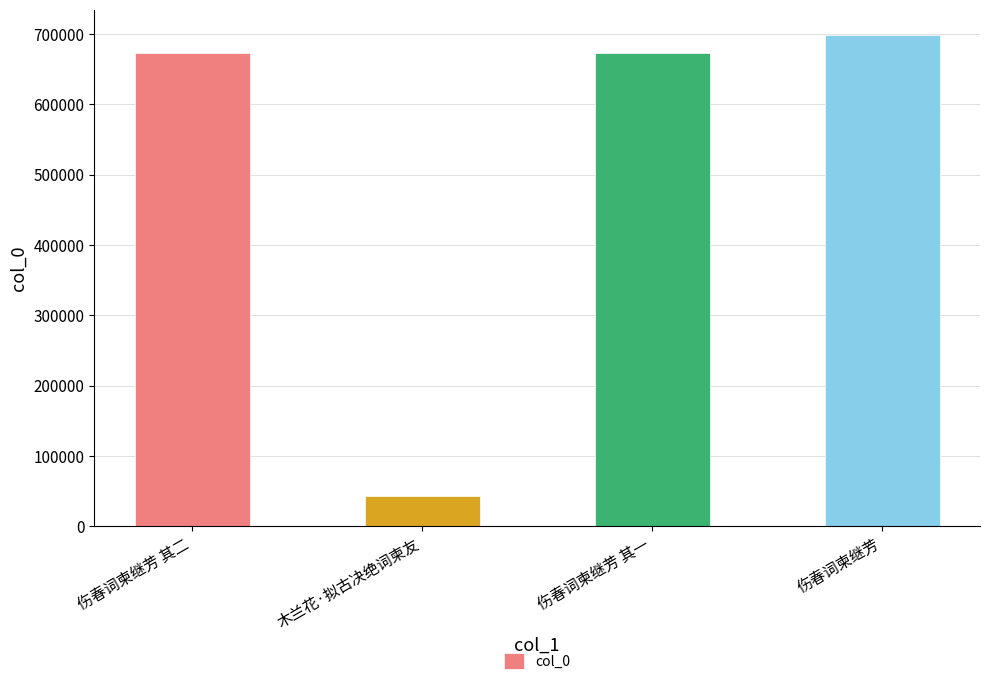

What is the label of the 2nd bar from the left?

木兰花·拟古决绝词柬友